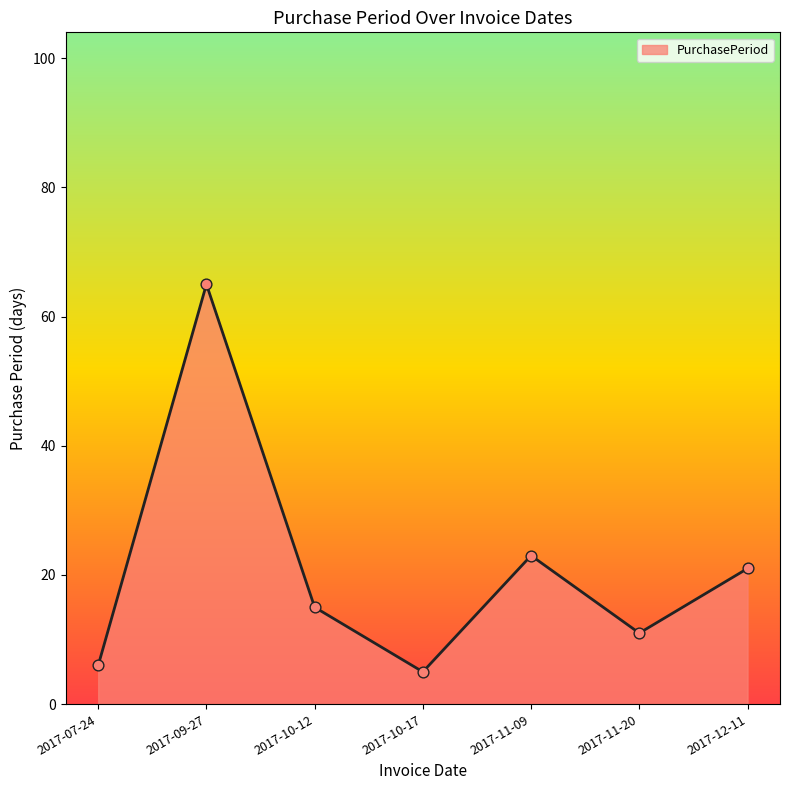

Between 2017-10-12 and 2017-11-20, which is larger?

2017-10-12